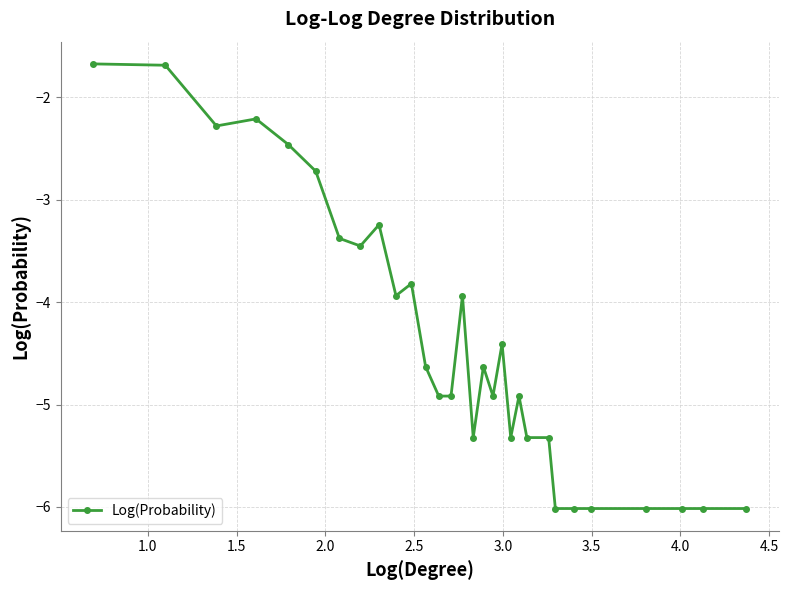

What is the average value?

-4.4